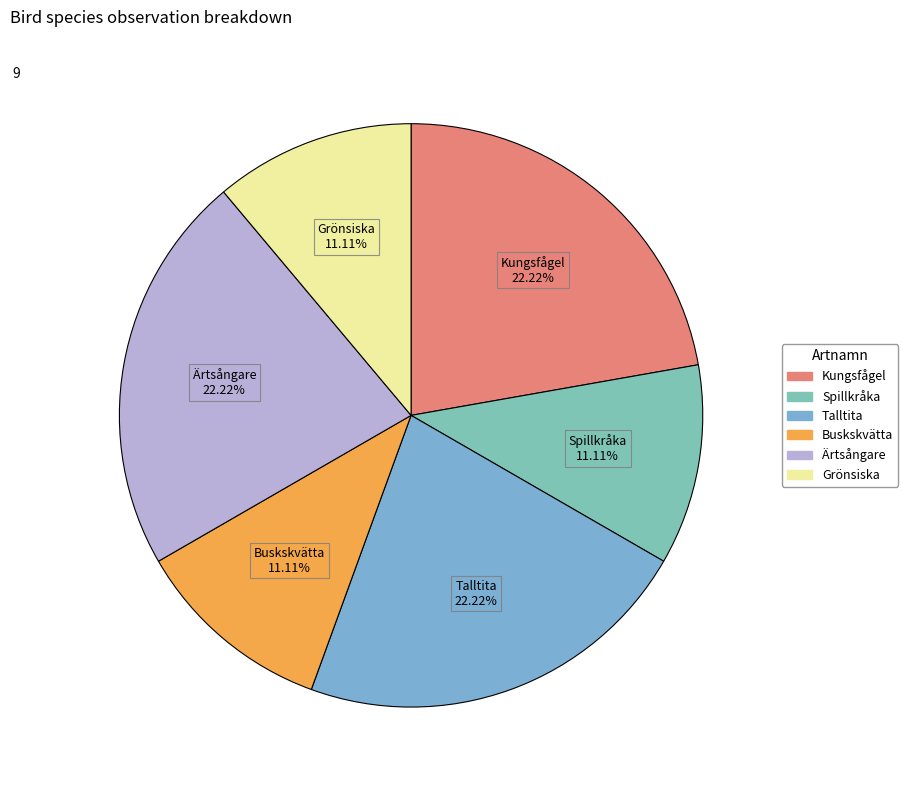

Approximately how many times larger is the value at Kungsfågel compared to Spillkråka?

2.0